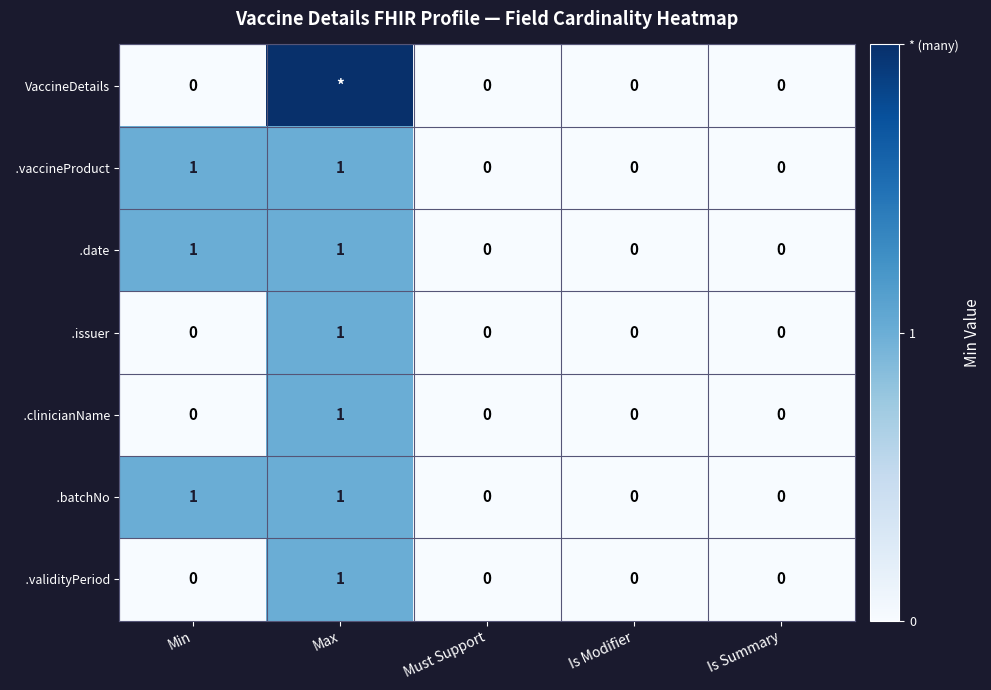

List the series in order of their peak value, lowest first.

.vaccineProduct, .date, .issuer, .clinicianName, .batchNo, .validityPeriod, VaccineDetails